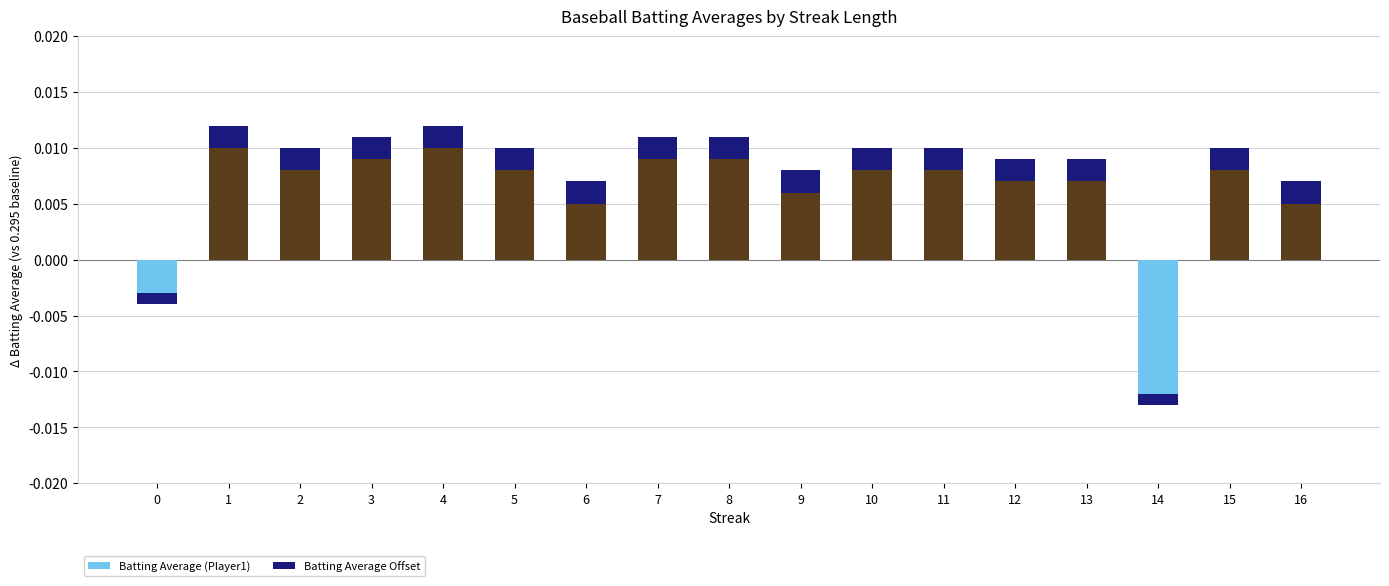

How many groups of bars are there?

17